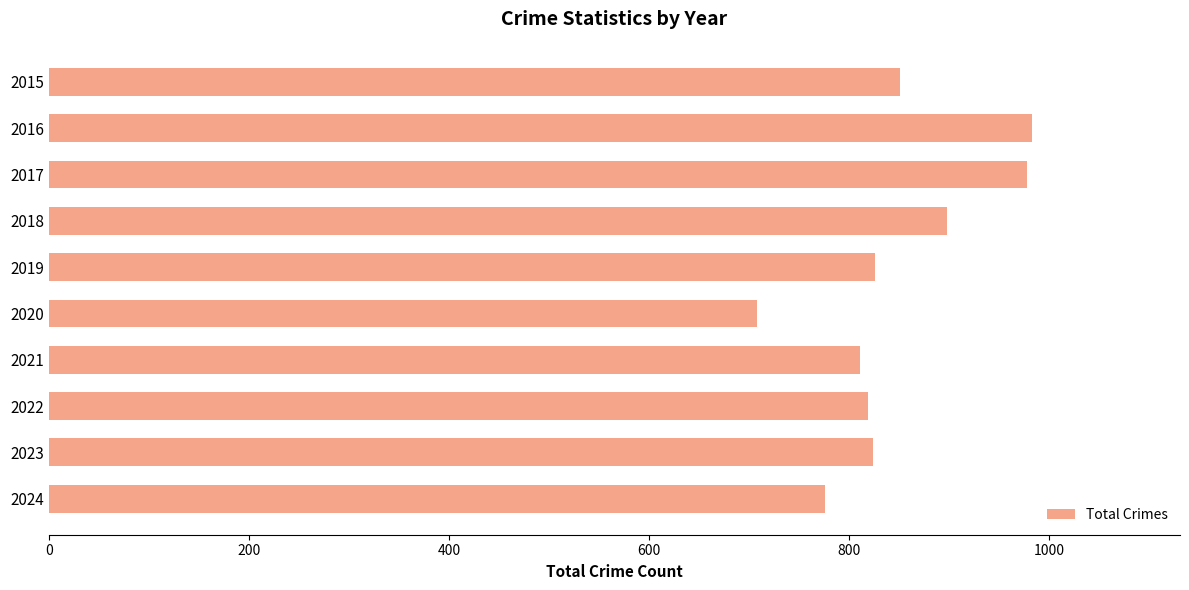

What is the difference between the second highest and minimum values?

270